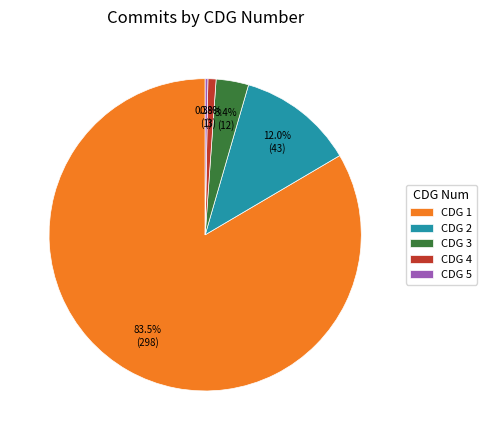

Combined, do CDG 5 and CDG 3 account for over 50%?

No